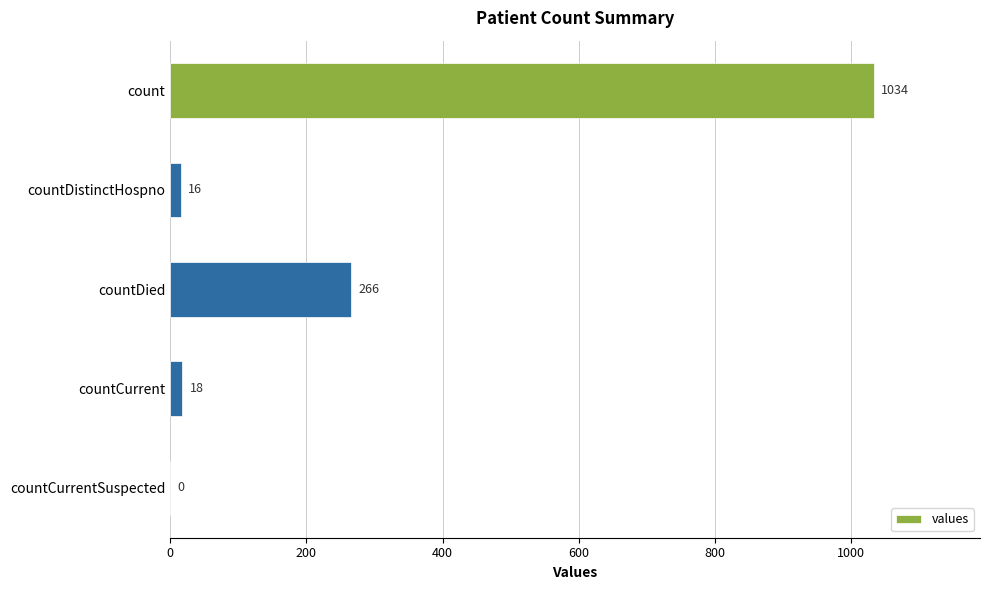

Reading top to bottom, extract all data points from this chart.

count=1034	countDistinctHospno=16	countDied=266	countCurrent=18	countCurrentSuspected=0